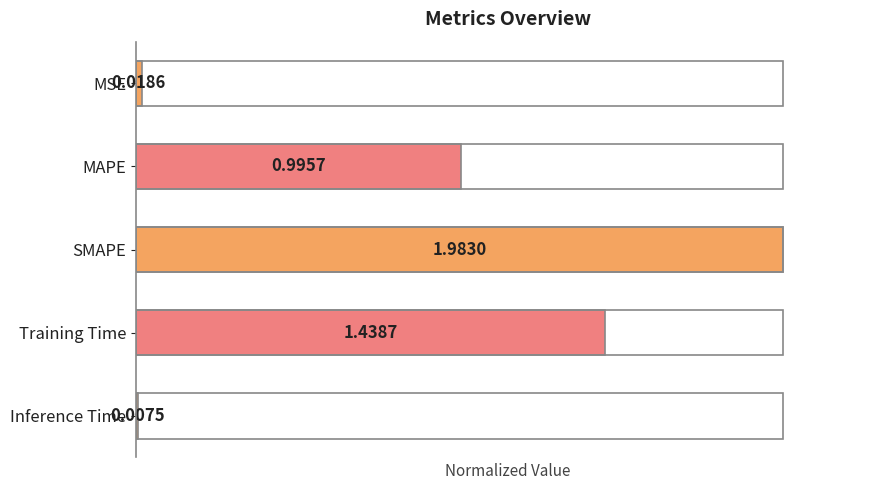

How many series are shown in this chart?

1